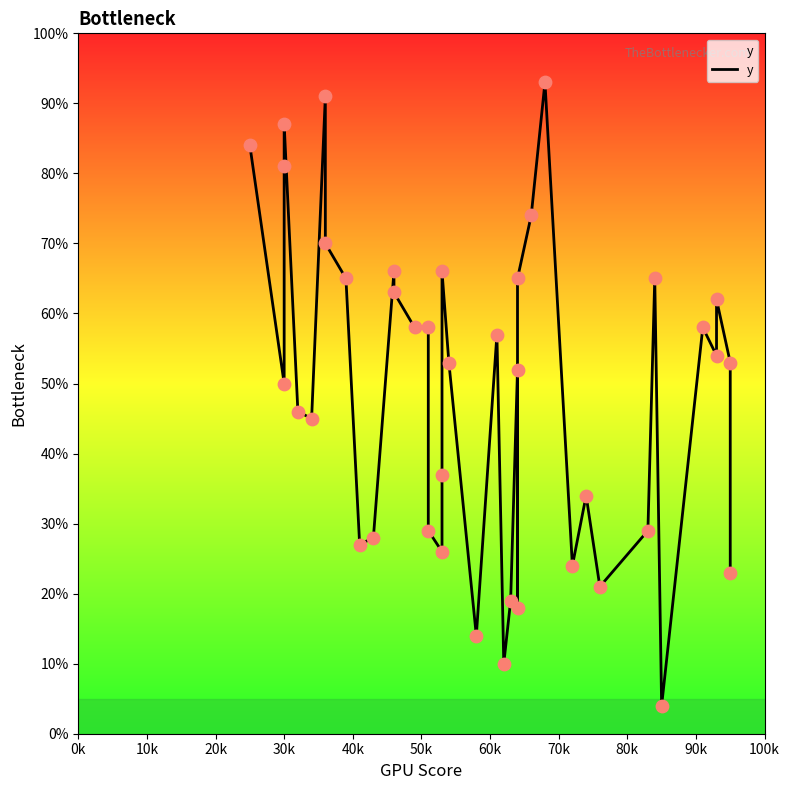

What is the change in value from 70k to 90k?

-43